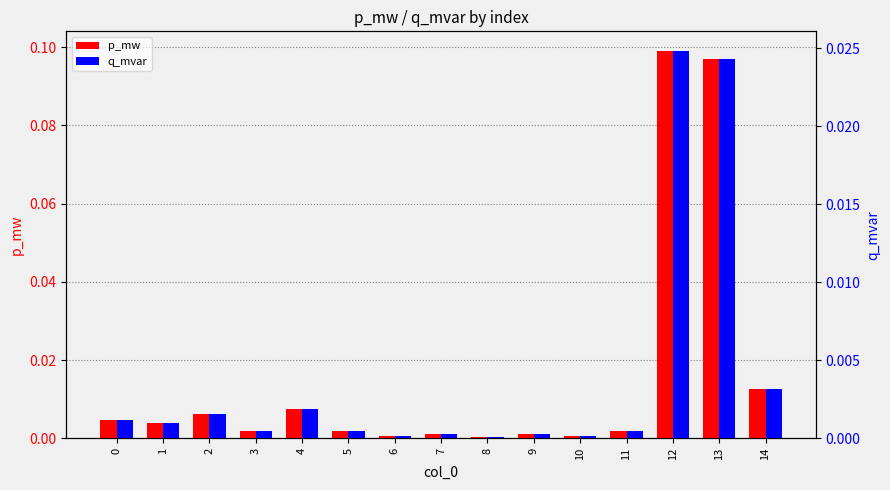

Does the chart contain any negative values?

No